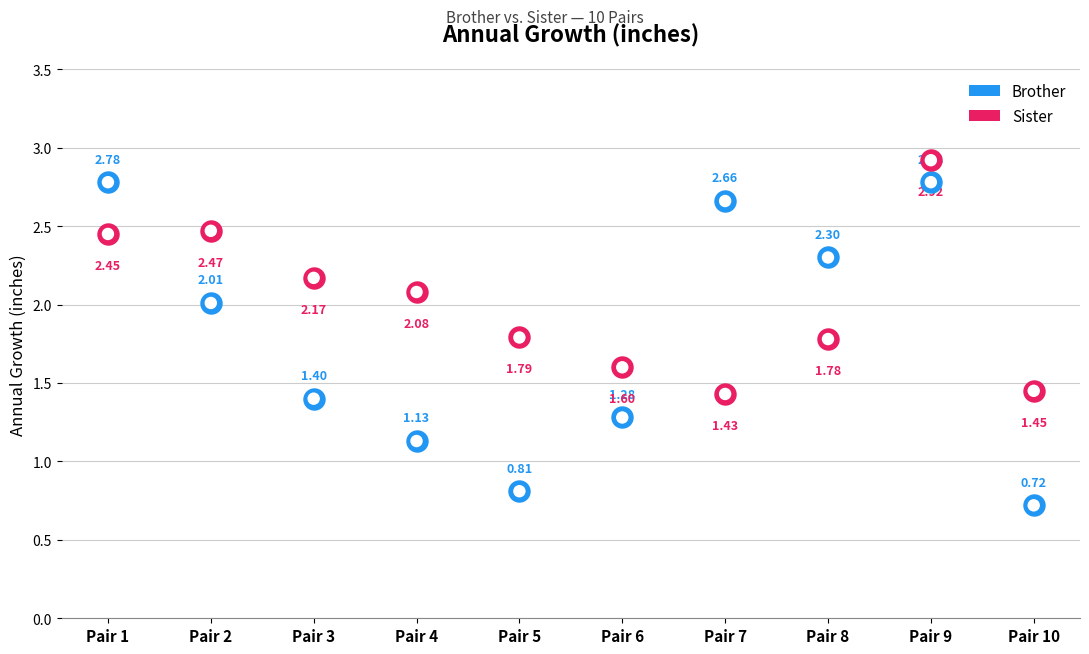

Which series has the largest total across all categories?

Sister